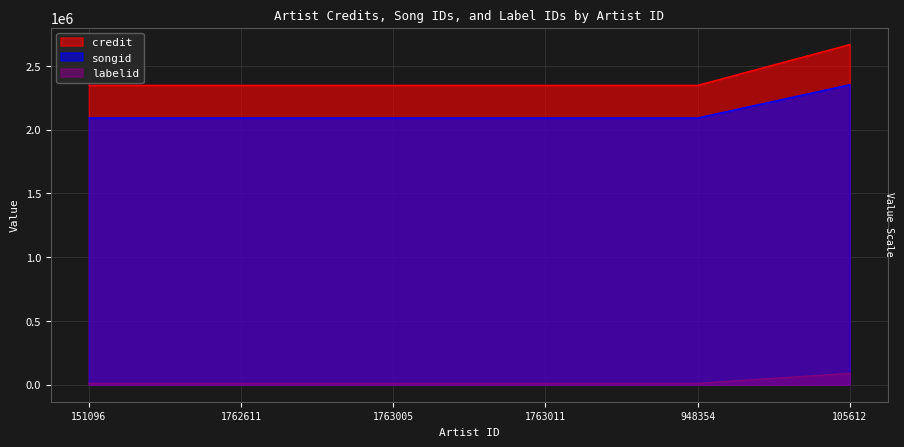

List the series in order of their peak value, highest first.

credit, songid, labelid